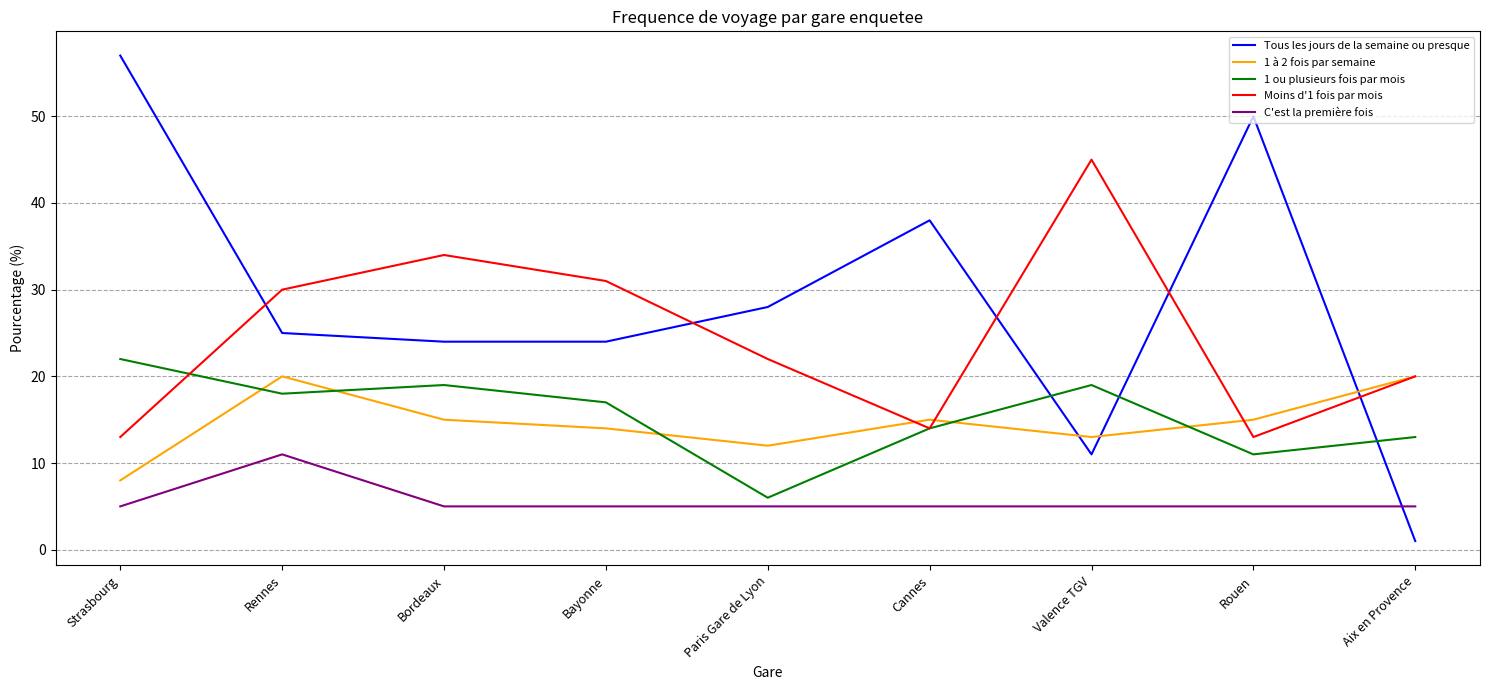

List the series in order of their peak value, lowest first.

C'est la première fois, 1 à 2 fois par semaine, 1 ou plusieurs fois par mois, Moins d'1 fois par mois, Tous les jours de la semaine ou presque